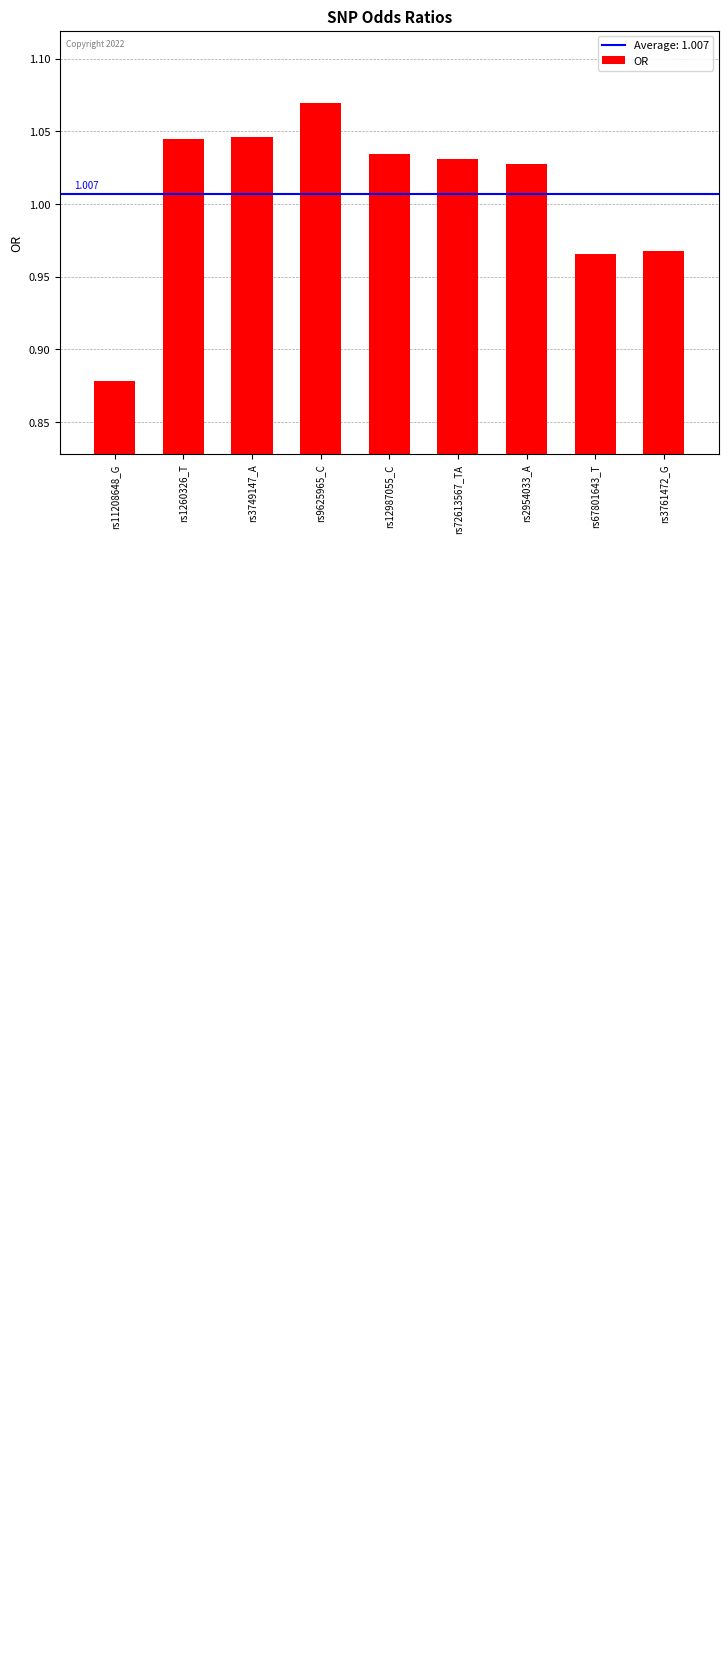

At which label does the data first exceed 1?

rs1260326_T